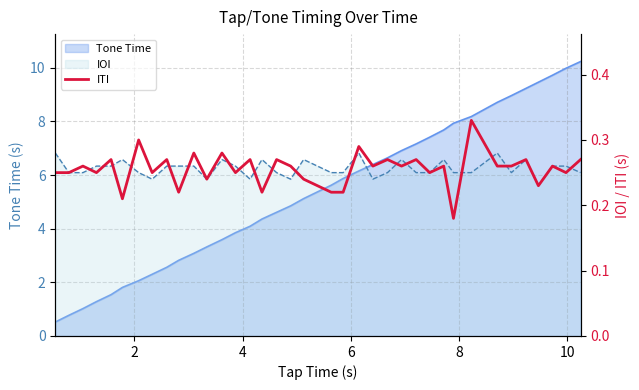

Reading right to left, list all the values displayed in this chart.

0.3	0.2	0.3	0.2	0.3	0.3	0.3	0.3	0.2	0.3	0.2	0.3	0.3	0.3	0.3	0.3	0.2	0.2	0.2	0.3	0.3	0.2	0.3	0.2	0.3	0.2	0.3	0.2	0.3	0.2	0.3	0.2	0.3	0.2	0.3	0.2	0.2